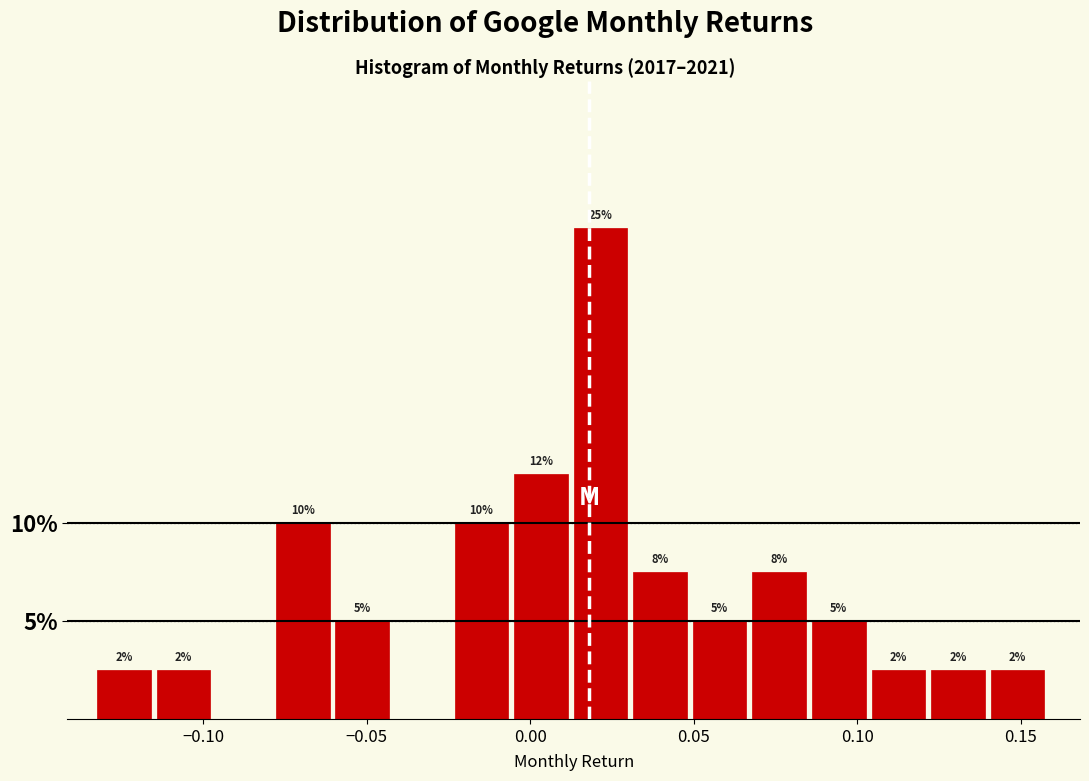

Read against the x-axis, roughly where is the centre of the tallest bar?

0.020